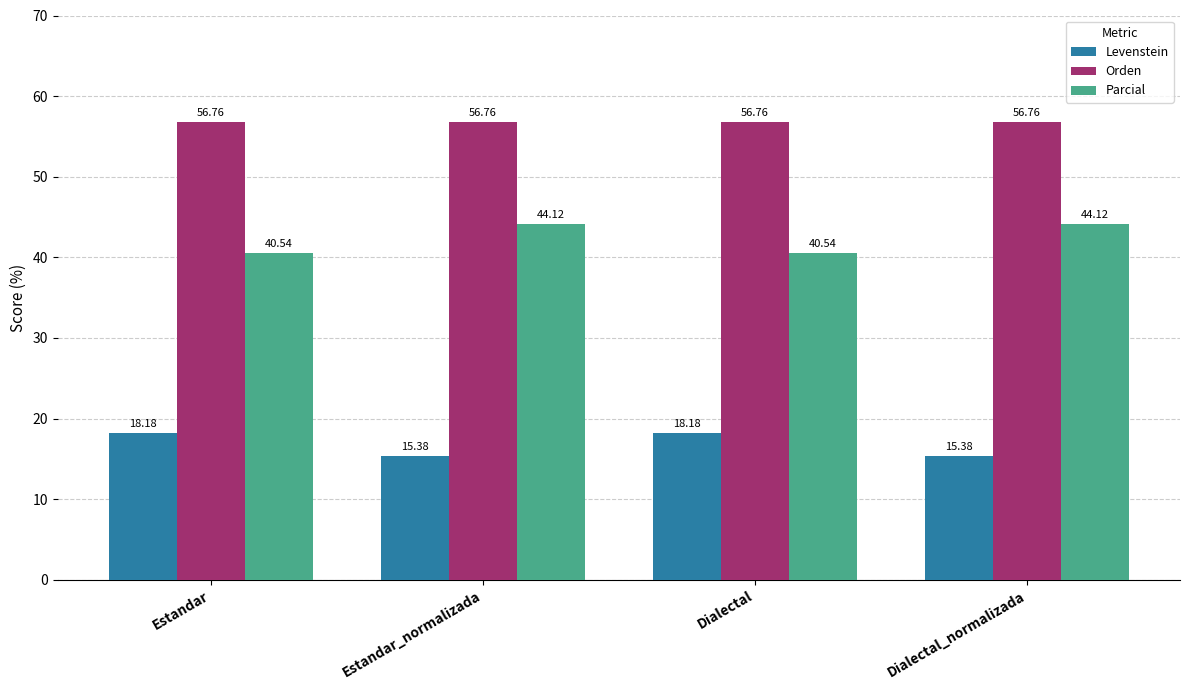

List the series in order of their overall mean, lowest first.

Levenstein, Parcial, Orden